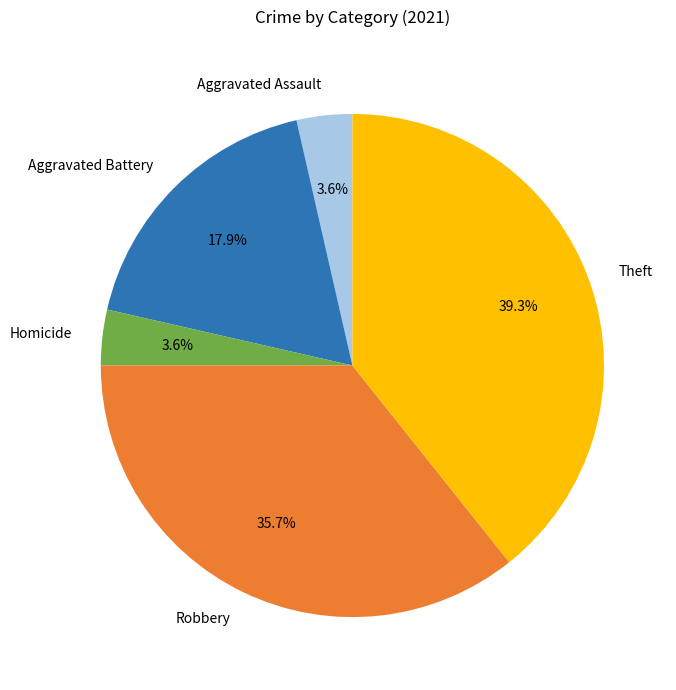

Does Theft account for over 50% of the chart?

No